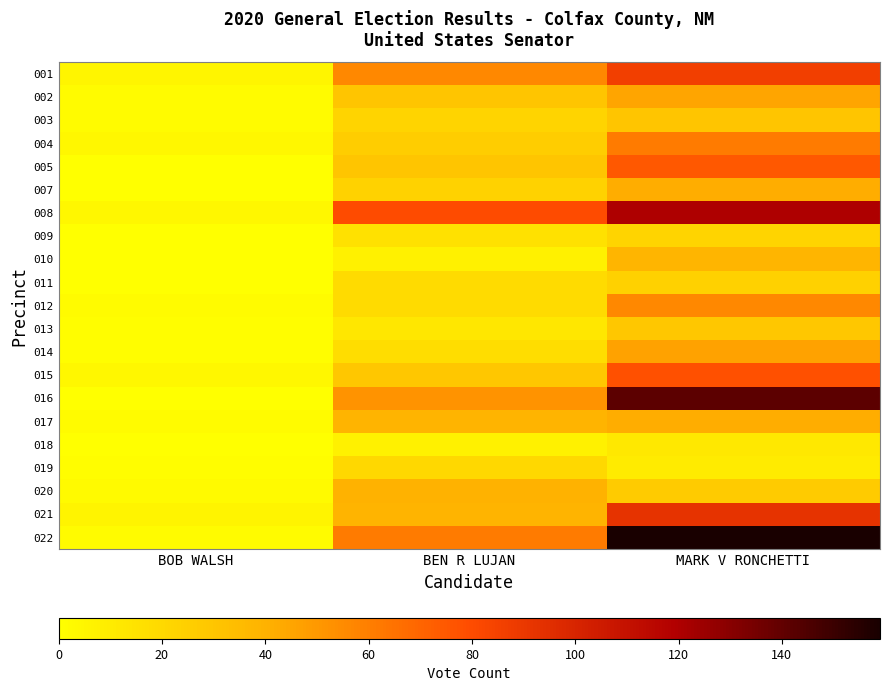

At which category is the sum across all series the highest?

MARK V RONCHETTI